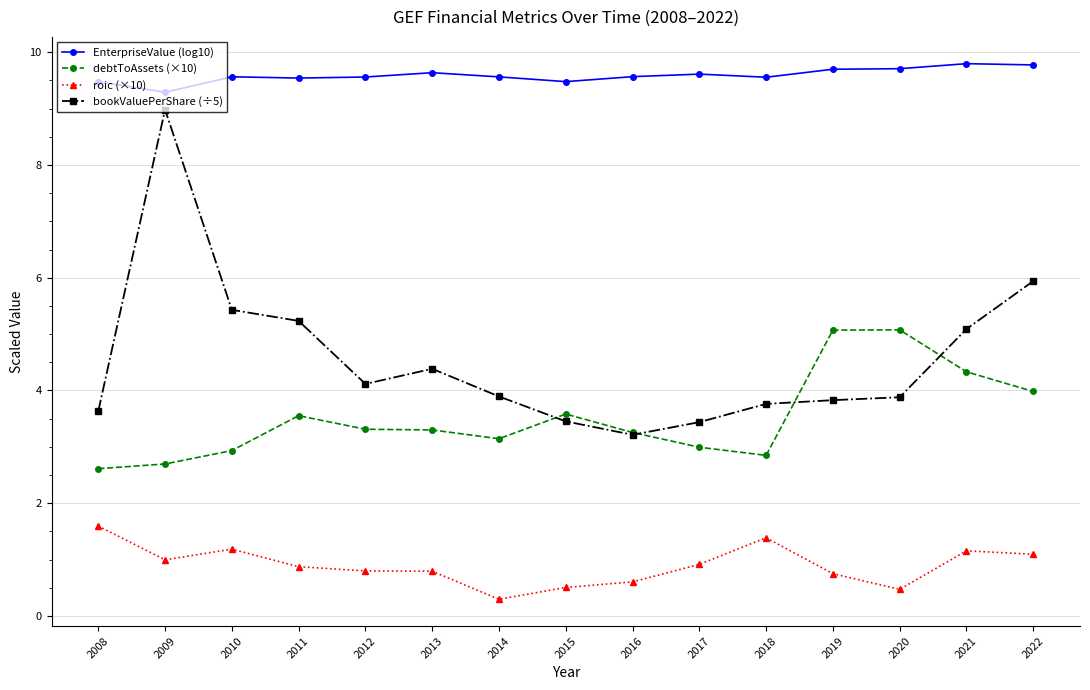

Is it true that debtToAssets (×10) equals 2.8 at 2018?

True